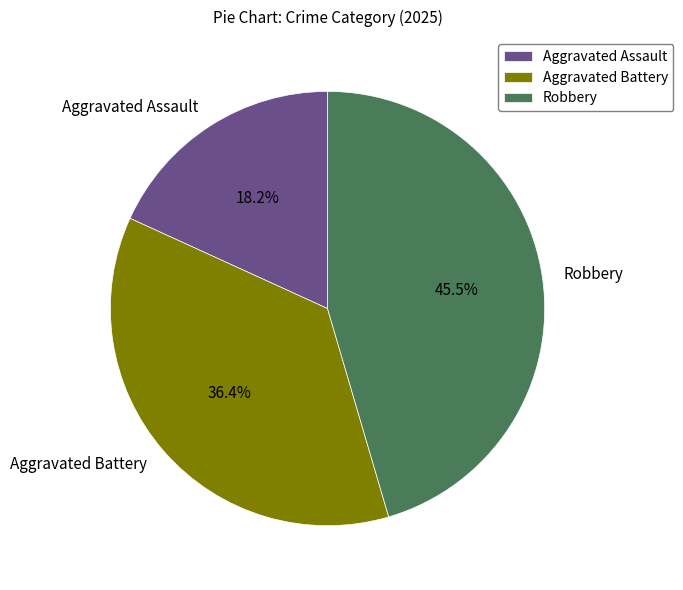

Does Aggravated Battery account for over 50% of the chart?

No